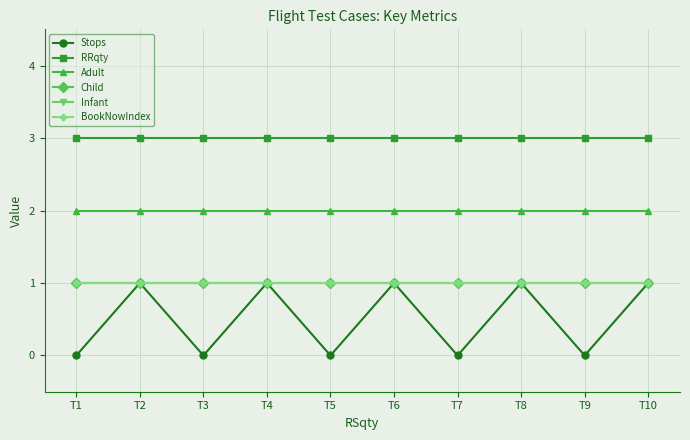

Which series has the widest spread of values?

Stops